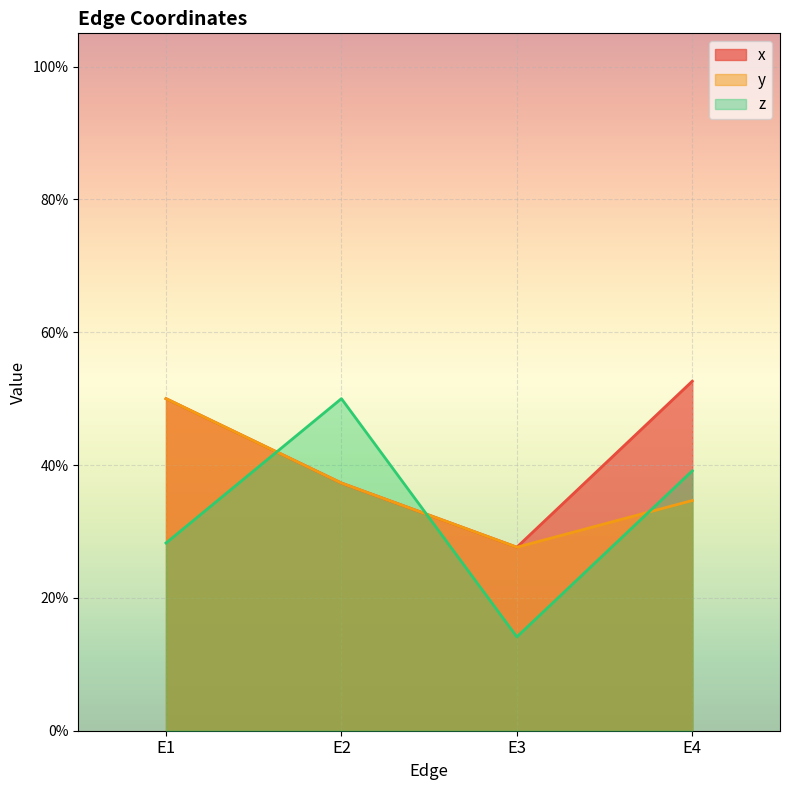

How many interior local valleys does the x series have?

1